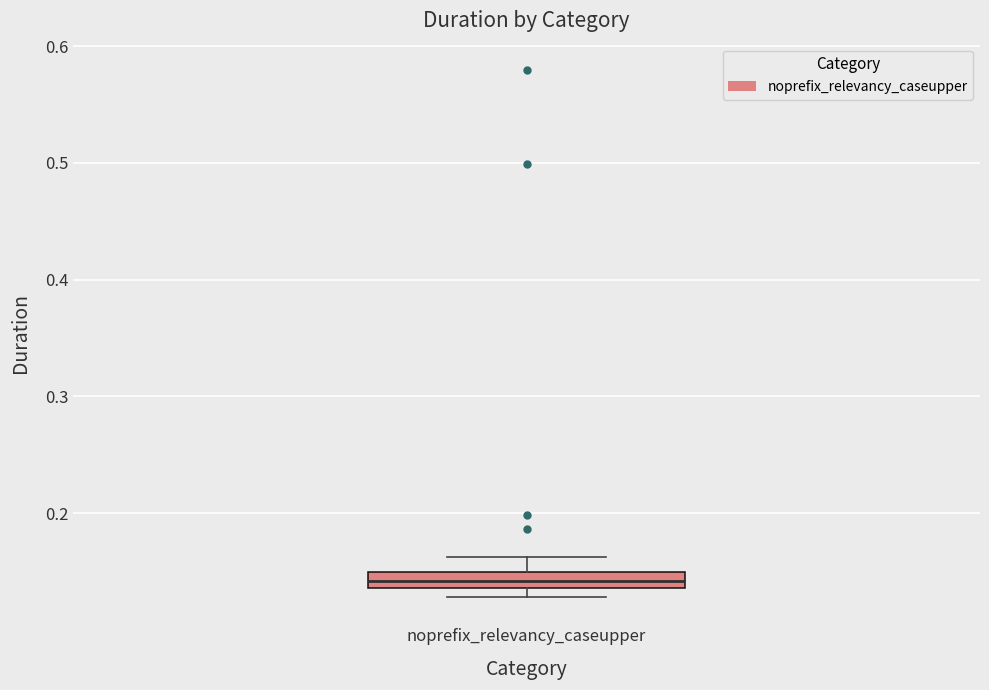

Where is the lower edge of the box for noprefix_relevancy_caseupper on the y-axis? The values are not printed on the chart, so give them approximately, as read against the axis.

0.14